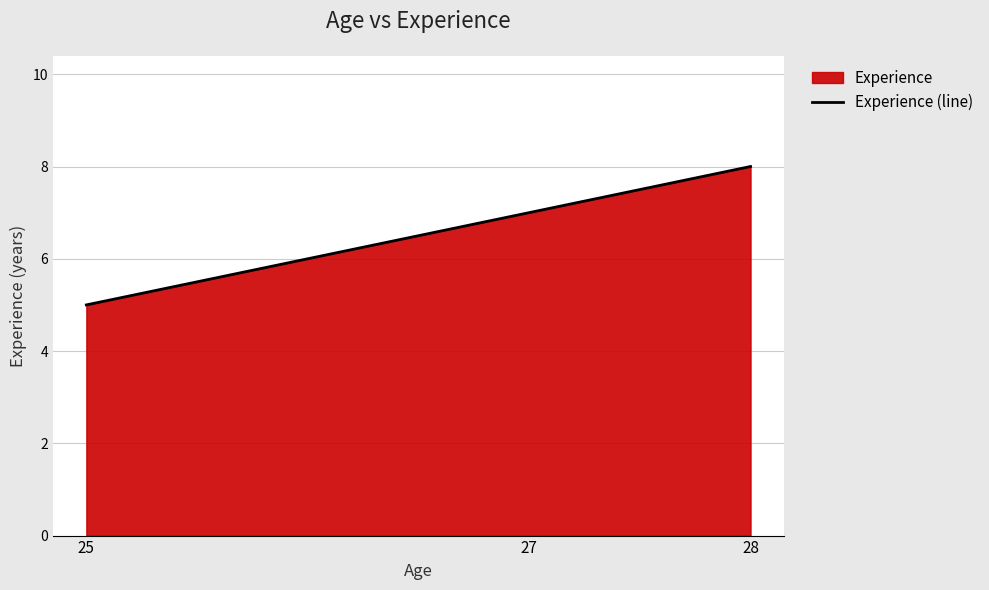

Rank the categories by value from highest to lowest.

28, 27, 25